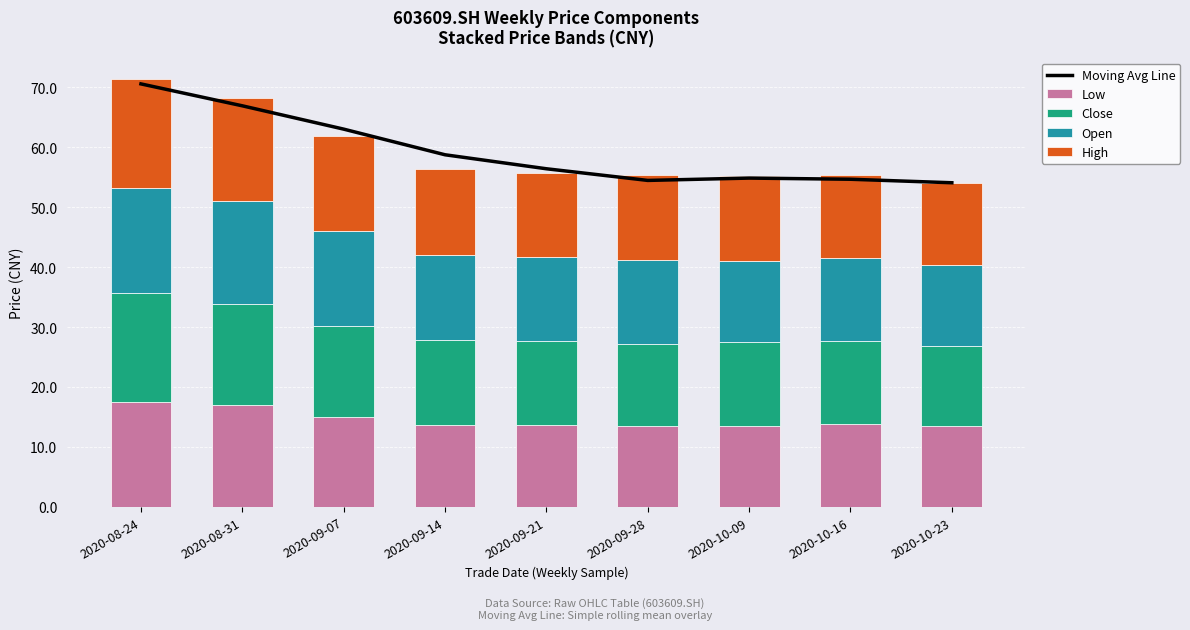

Reading right to left, extract all data points from this chart.

Moving Avg Line: 54.1	54.7	54.8	54.5	56.4	58.7	63.0	66.9	70.6
Low: 13.4	13.7	13.4	13.6	13.7	13.7	15.0	16.9	17.5
Close: 13.4	13.9	14.1	13.6	13.9	14.1	15.1	17.0	18.1
Open: 13.5	13.8	13.6	14.1	14.0	14.2	15.9	17.1	17.6
High: 13.7	13.9	14.1	14.1	14.1	14.3	16.0	17.2	18.1